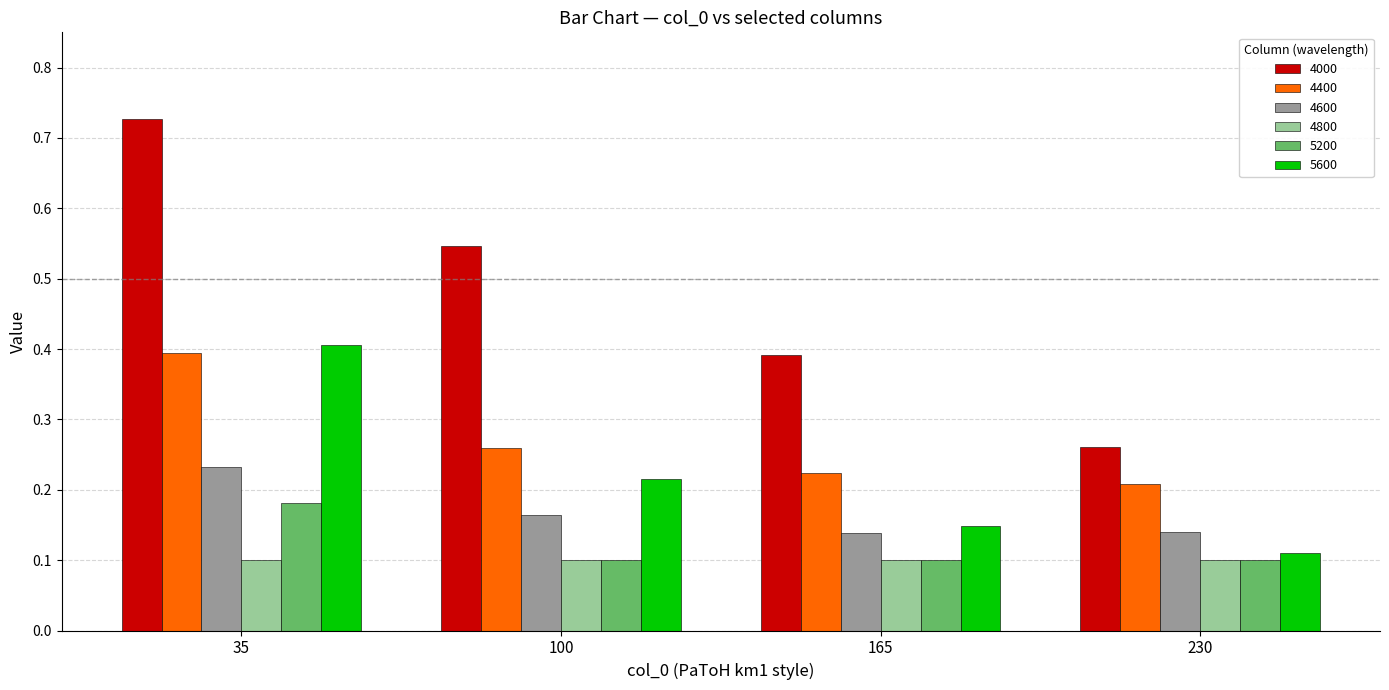

What is the sum of the 4400 values at 230 and 165?

0.4